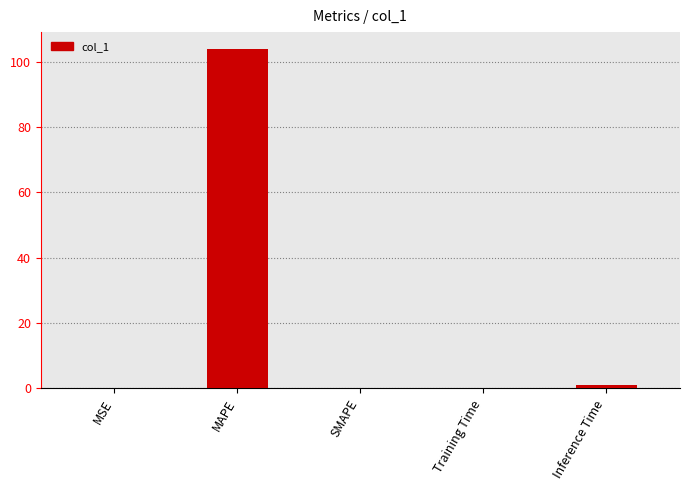

The value at SMAPE is 0.0. True or false?

True